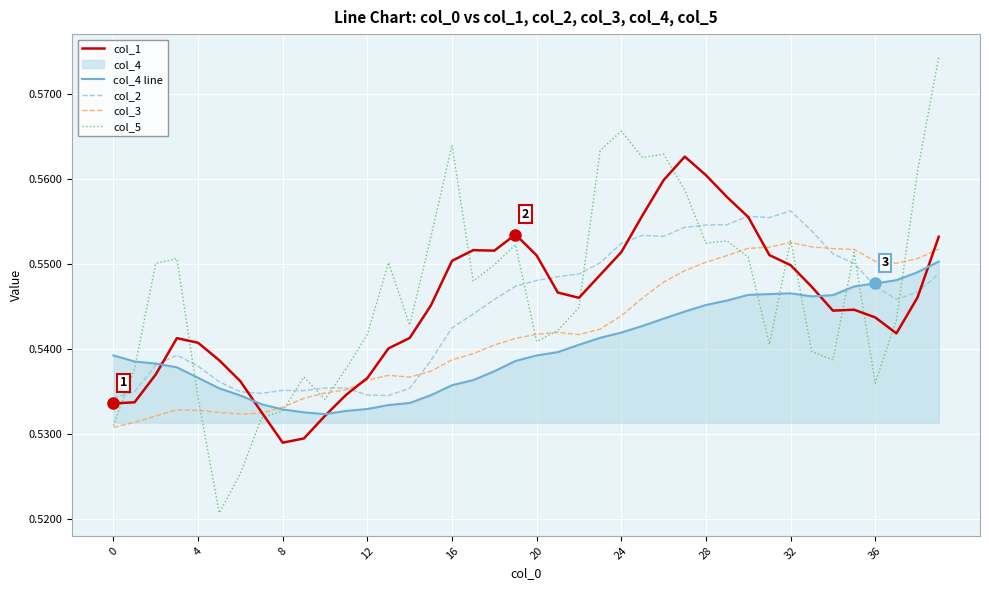

True or false: col_3 and col_5 cross at least once.

True